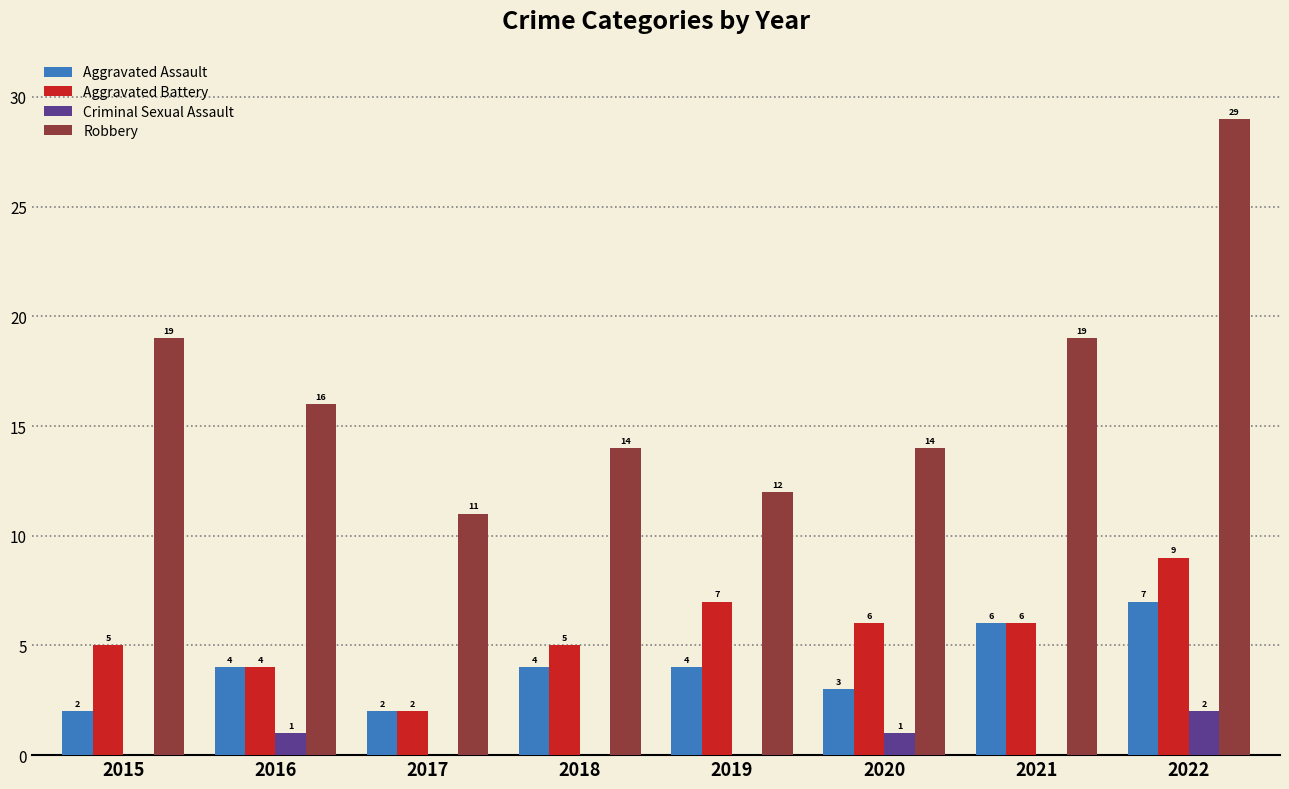

At which category is the sum across all series the highest?

2022